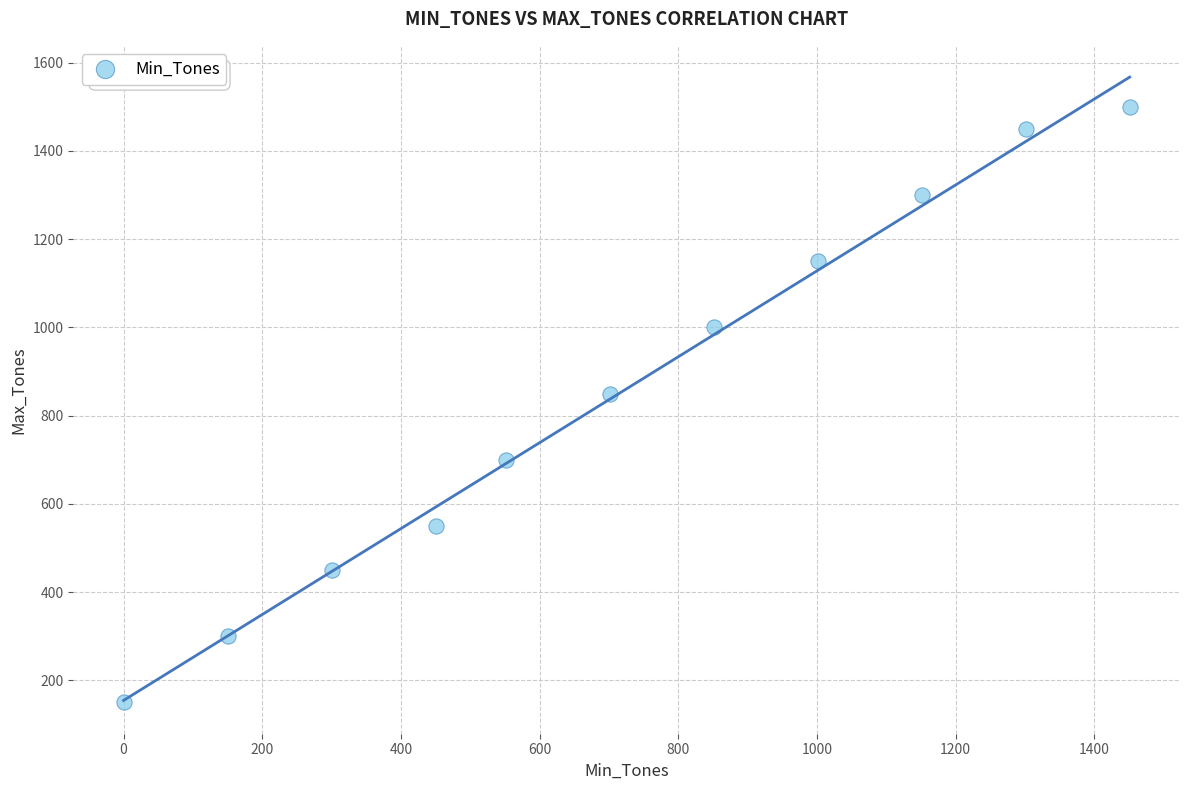

What is the range of Y values (max minus min)?

1350